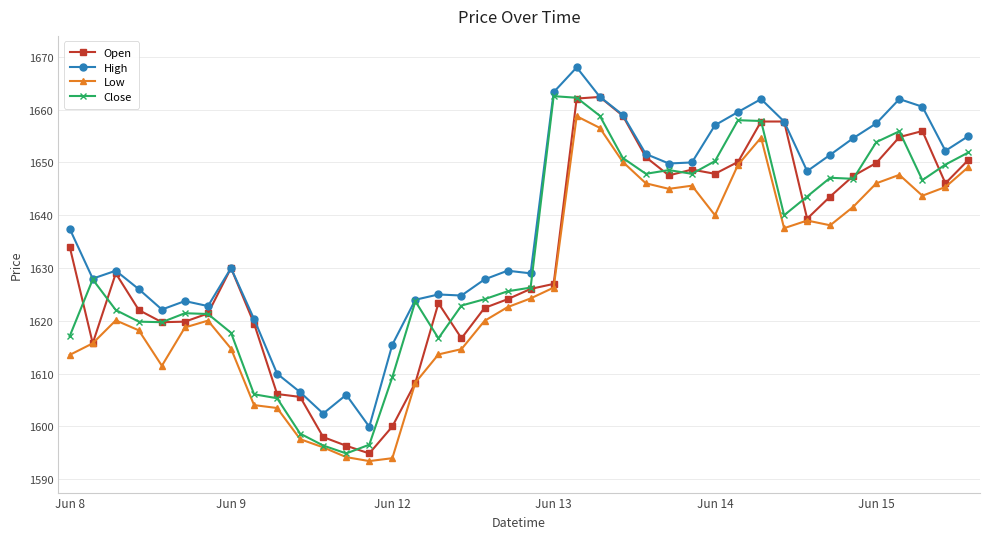

What is the minimum value shown in the chart?

1593.5